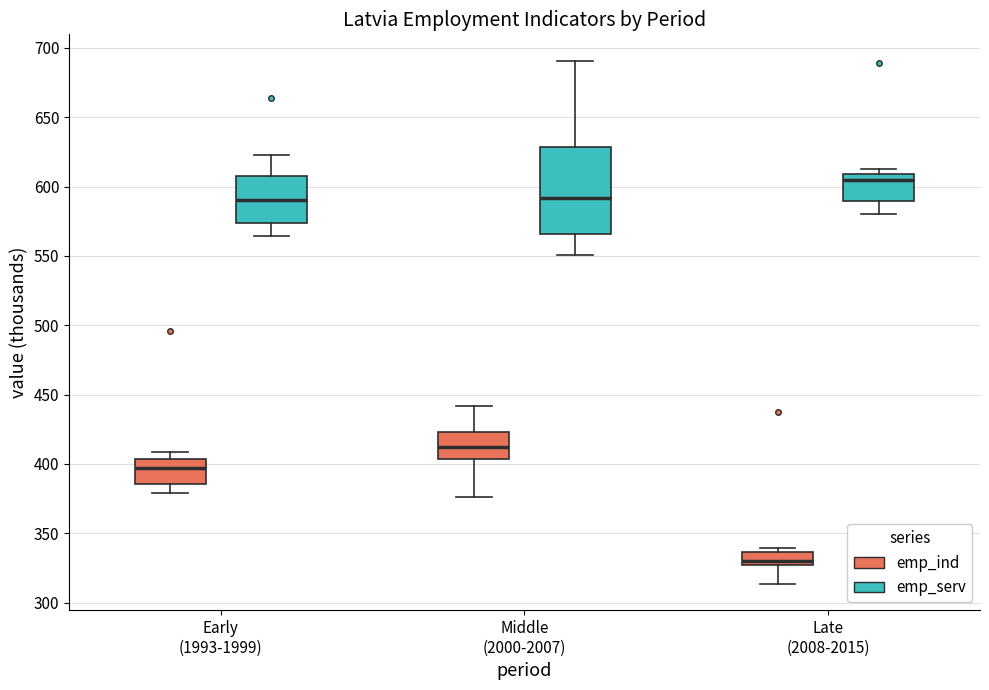

Reading left to right, read every box against the y-axis: the position of its median line, the range the box covers, and the ends of its whiskers. The values are not printed on the chart, so give them approximately, as read against the axis.

Early (1993-1999) (emp_ind): median 395, box 385 to 405, whiskers 380 to 410
Early (1993-1999) (emp_serv): median 590, box 575 to 610, whiskers 565 to 625
Middle (2000-2007) (emp_ind): median 410, box 405 to 425, whiskers 375 to 440
Middle (2000-2007) (emp_serv): median 590, box 565 to 630, whiskers 550 to 690
Late (2008-2015) (emp_ind): median 330, box 325 to 335, whiskers 315 to 340
Late (2008-2015) (emp_serv): median 605, box 590 to 610, whiskers 580 to 615